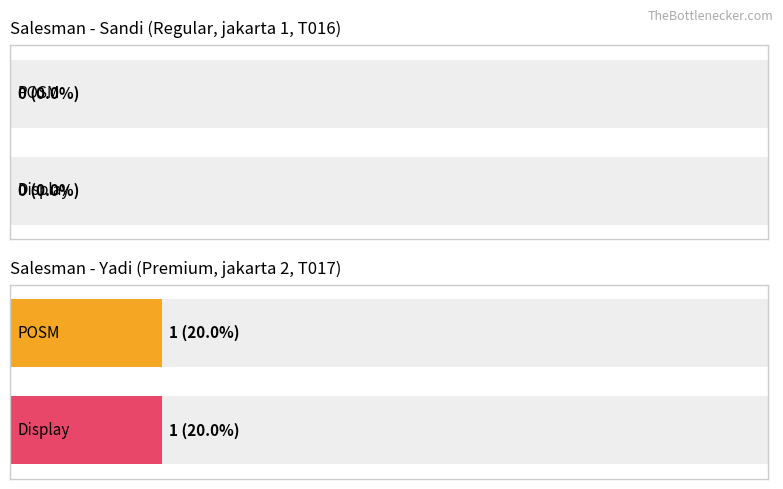

Which series has the largest range (max minus min)?

POSM